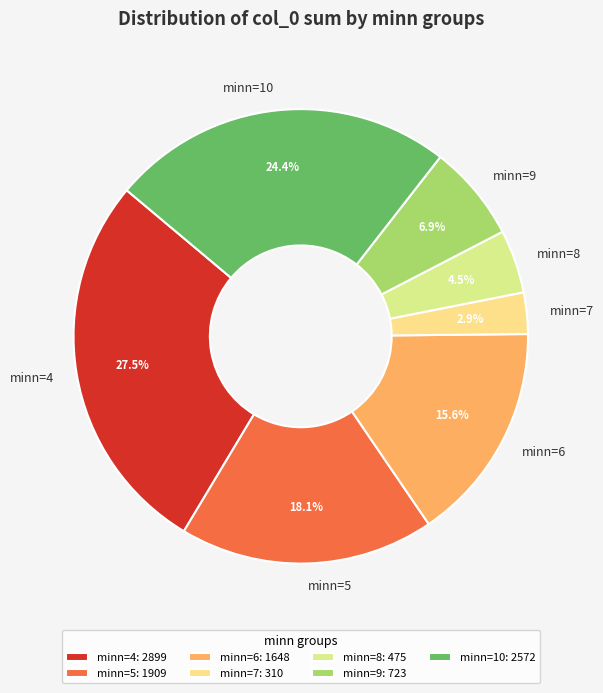

To the nearest percent, what percentage of the pie is minn=6?

16%